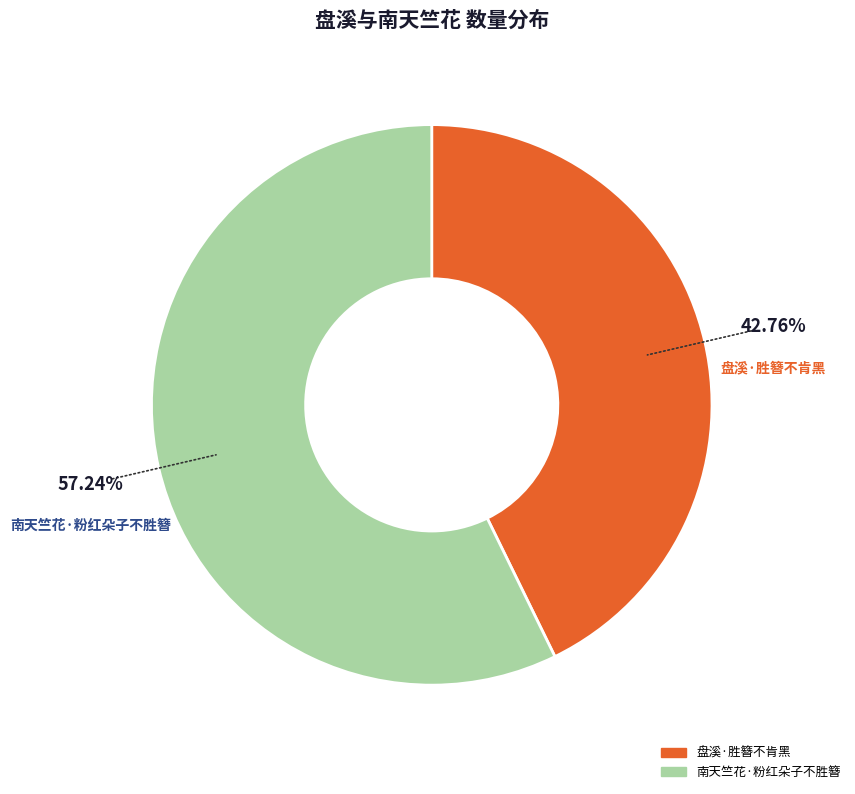

What is the total percentage of 盘溪·胜簪不肯黑 and 南天竺花·粉红朵子不胜簪?

100.0%